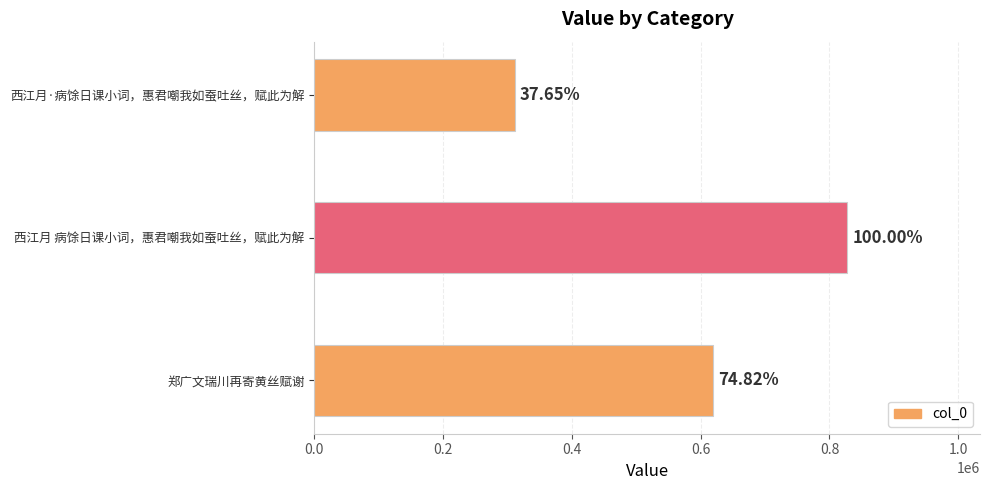

How many values are between 311367 and 826983?

3